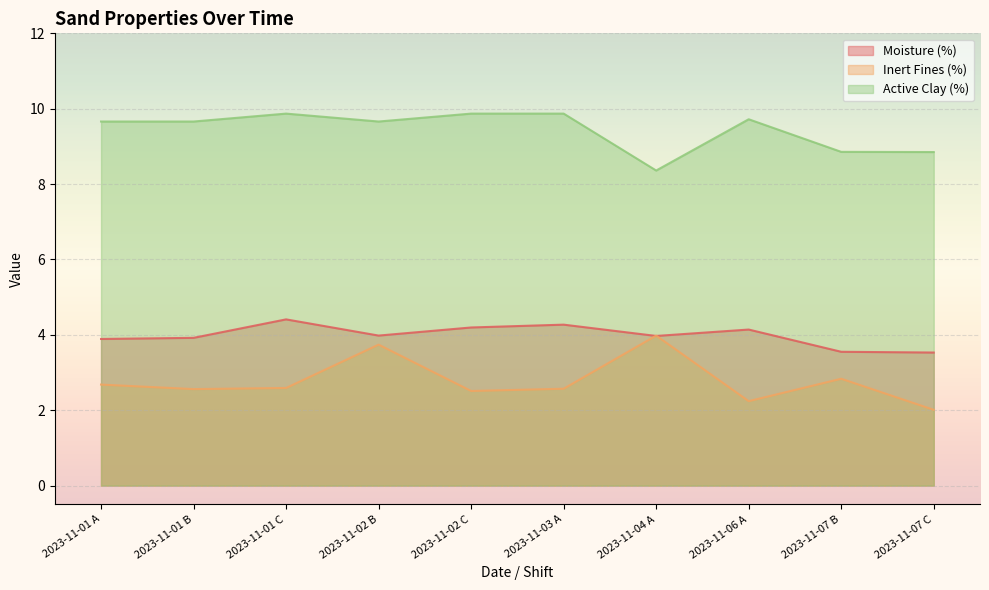

At which category is the sum across all series the highest?

2023-11-02 B